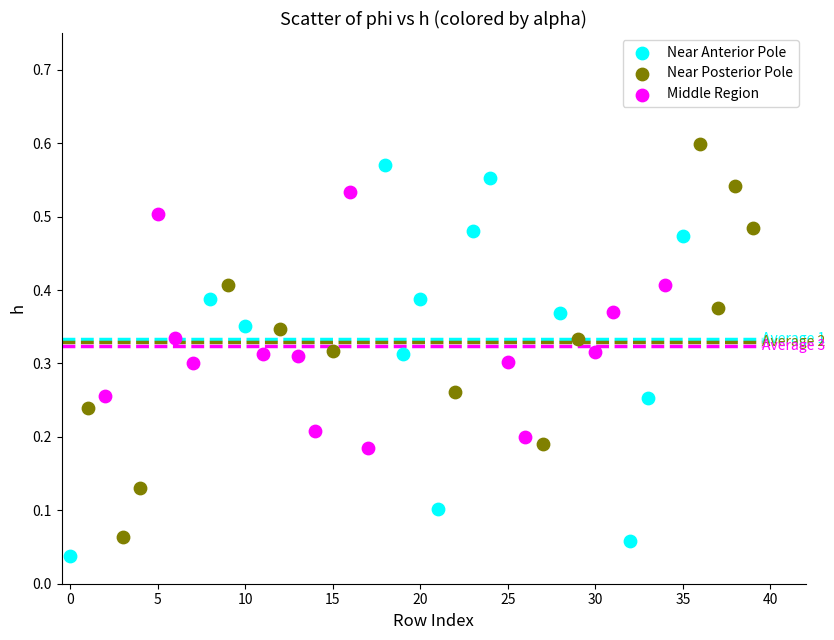

Which series contains the lowest Y value?

Near Anterior Pole